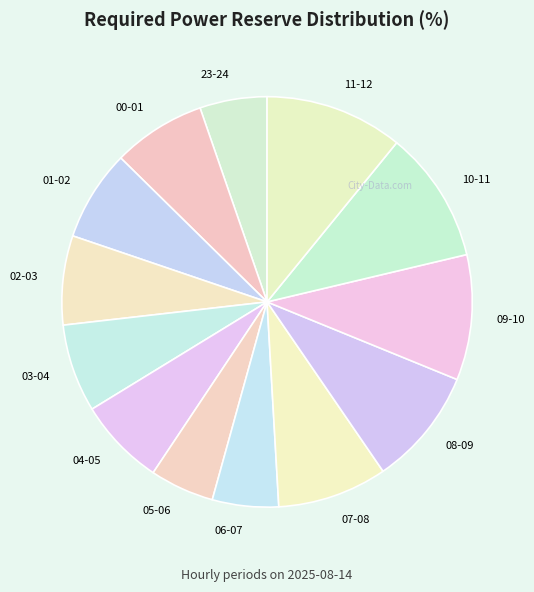

True or false: 08-09 accounts for 9% of the total.

True